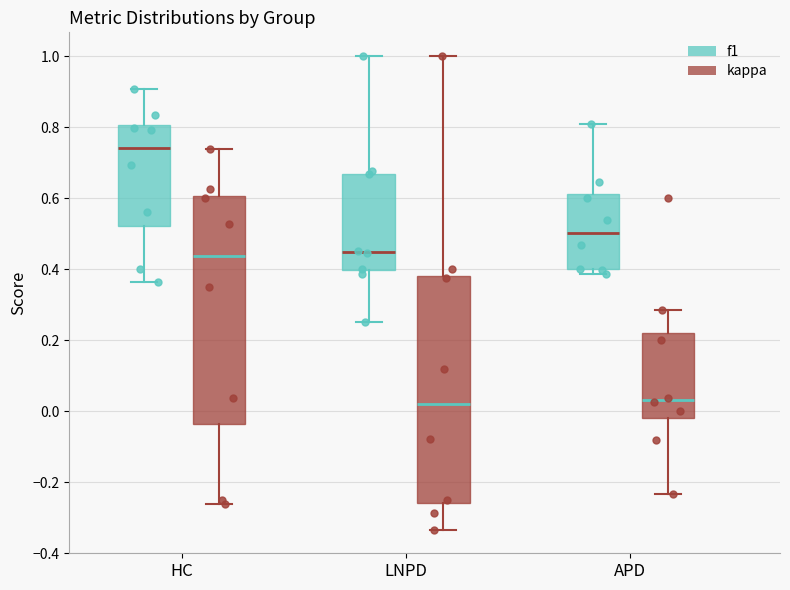

Reading left to right, read every box against the y-axis: the position of its median line, the range the box covers, and the ends of its whiskers. The values are not printed on the chart, so give them approximately, as read against the axis.

HC (f1): median 0.74, box 0.52 to 0.80, whiskers 0.36 to 0.90
HC (kappa): median 0.44, box -0.04 to 0.60, whiskers -0.26 to 0.74
LNPD (f1): median 0.44, box 0.40 to 0.66, whiskers 0.26 to 1.00
LNPD (kappa): median 0.02, box -0.26 to 0.38, whiskers -0.34 to 1.00
APD (f1): median 0.50, box 0.40 to 0.62, whiskers 0.38 to 0.80
APD (kappa): median 0.04, box -0.02 to 0.22, whiskers -0.24 to 0.28